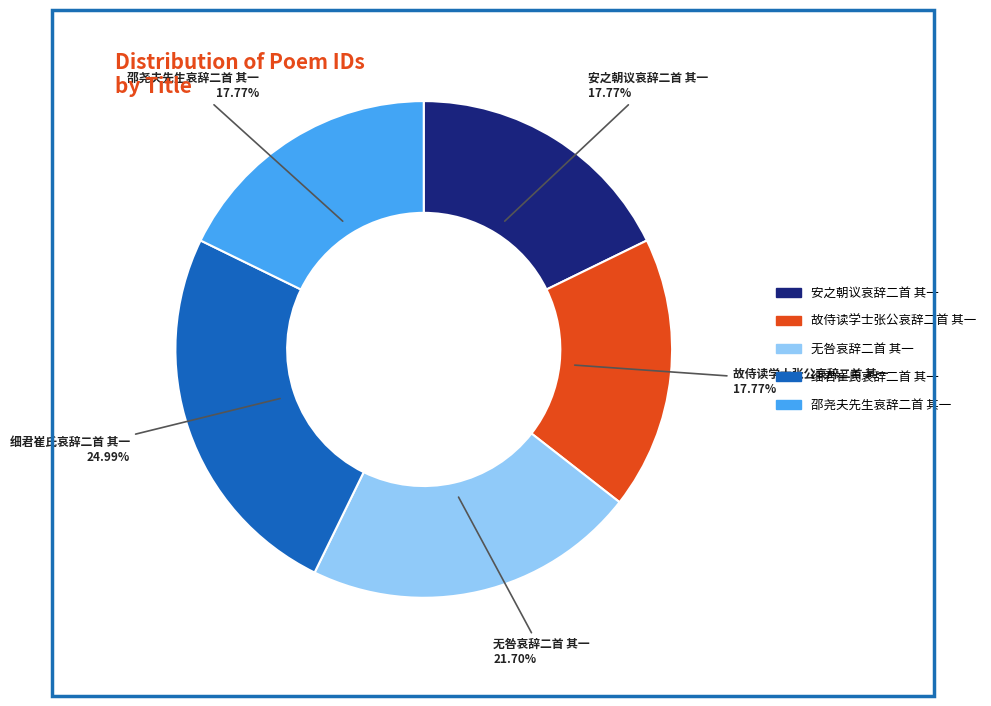

What is the total percentage of 故侍读学士张公哀辞二首 其一 and 邵尧夫先生哀辞二首 其一?

35.5%